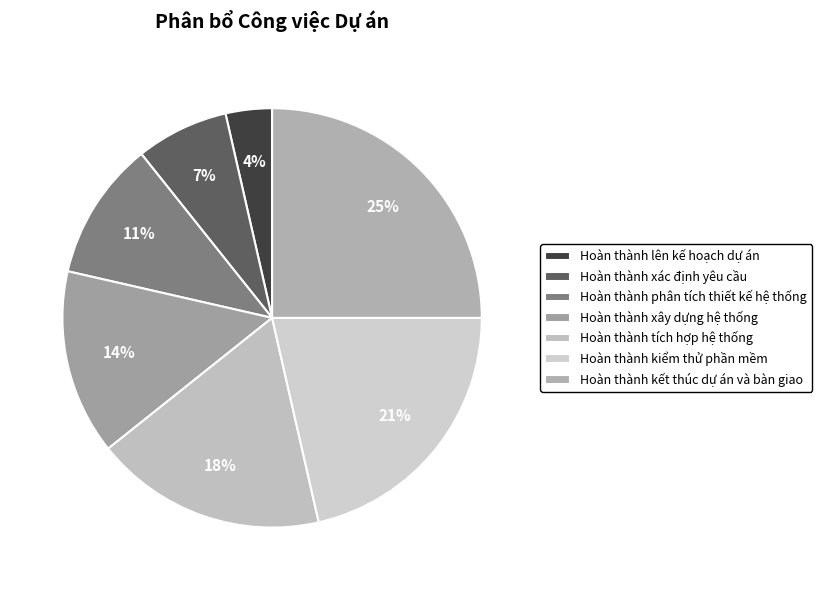

Which category has the smallest portion of the pie?

Hoàn thành lên kế hoạch dự án